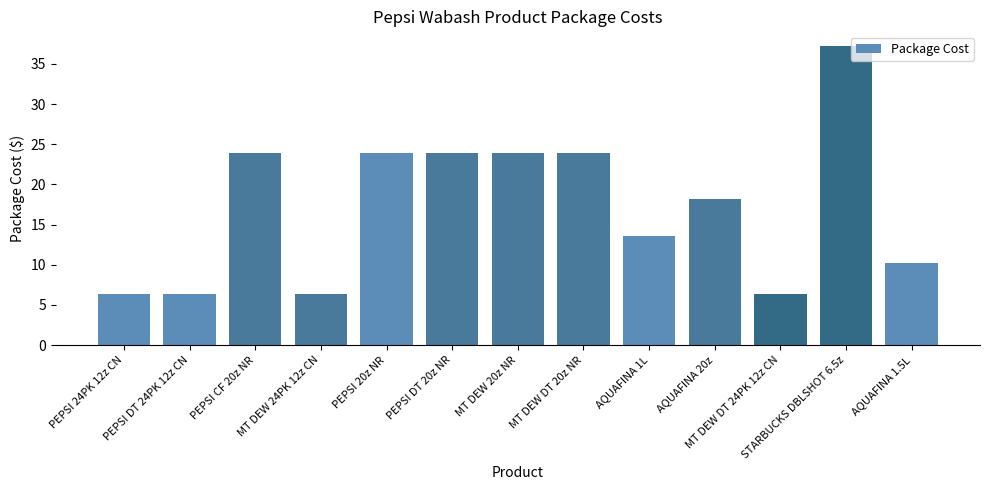

Between PEPSI DT 24PK 12z CN and AQUAFINA 20z, which is larger?

AQUAFINA 20z